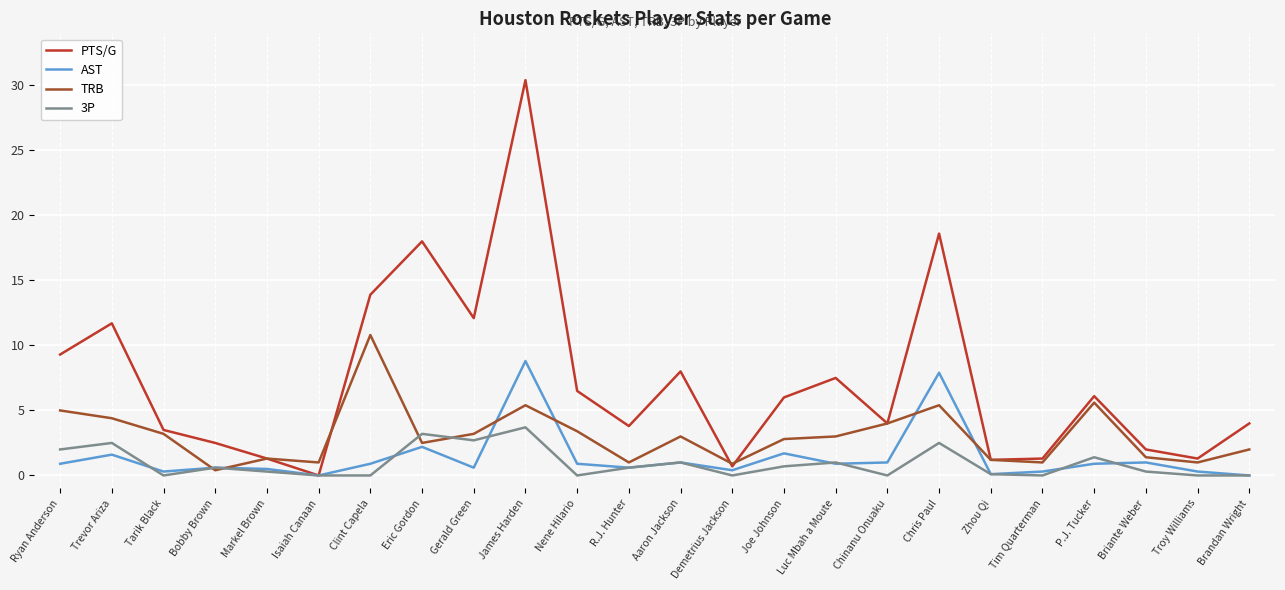

True or false: 3P has a value of 1.3 at Chinanu Onuaku.

False